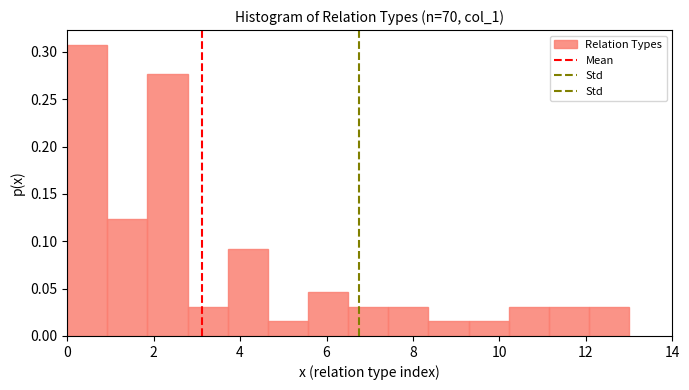

What is the height of the bar covering 6.6 to 7.4 on the x-axis? Neither the bar edges nor the heights are printed on the chart, so give them approximately, as read against the axes.

0.030